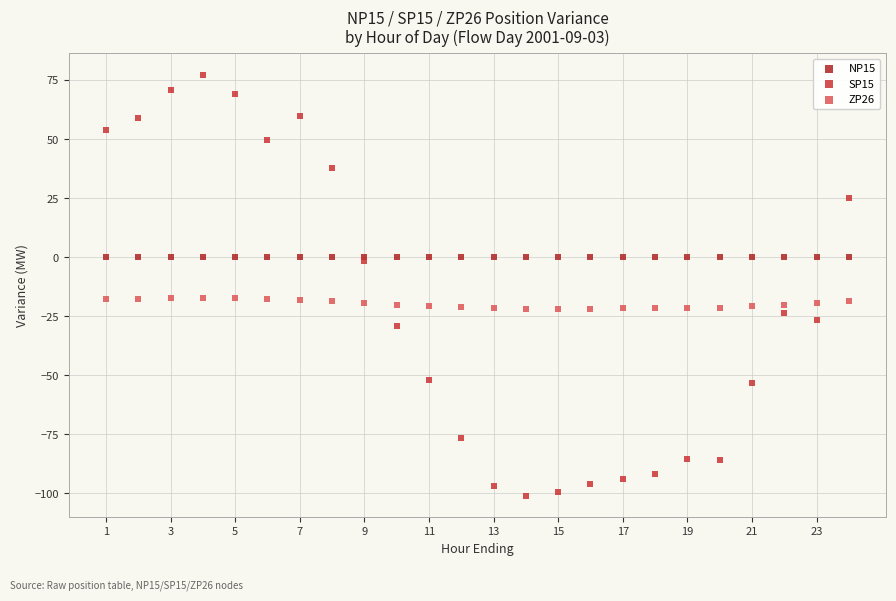

Which series reaches the maximum Y coordinate?

SP15